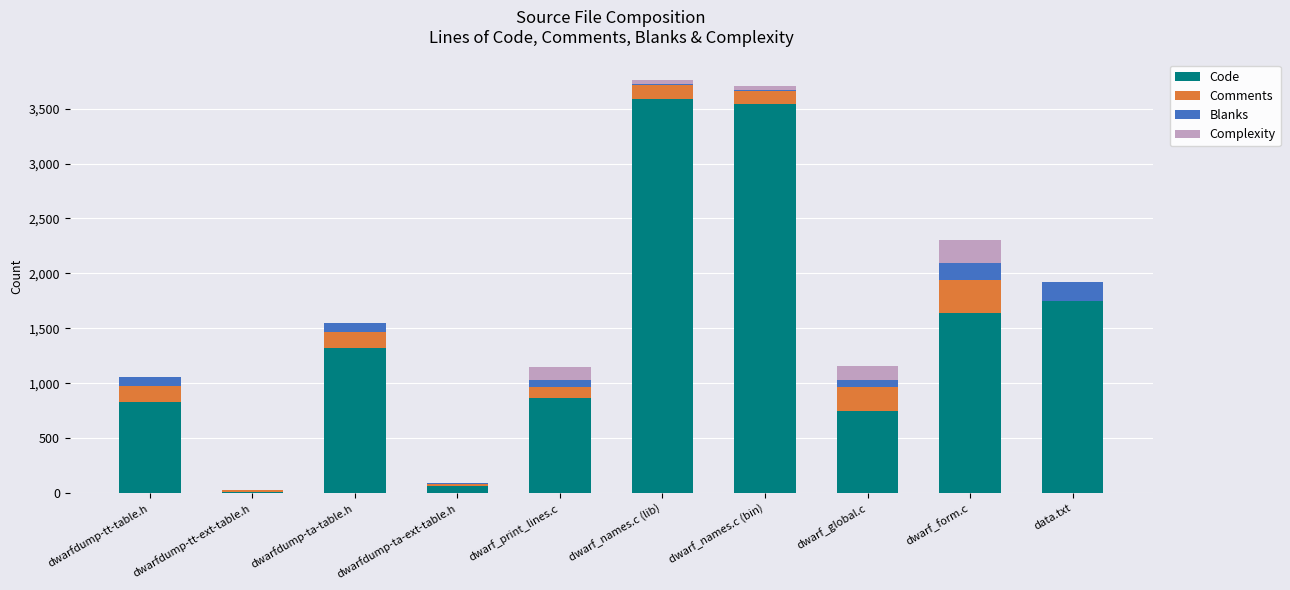

The Code series shows 3588 at dwarf_names.c (lib). True or false?

True